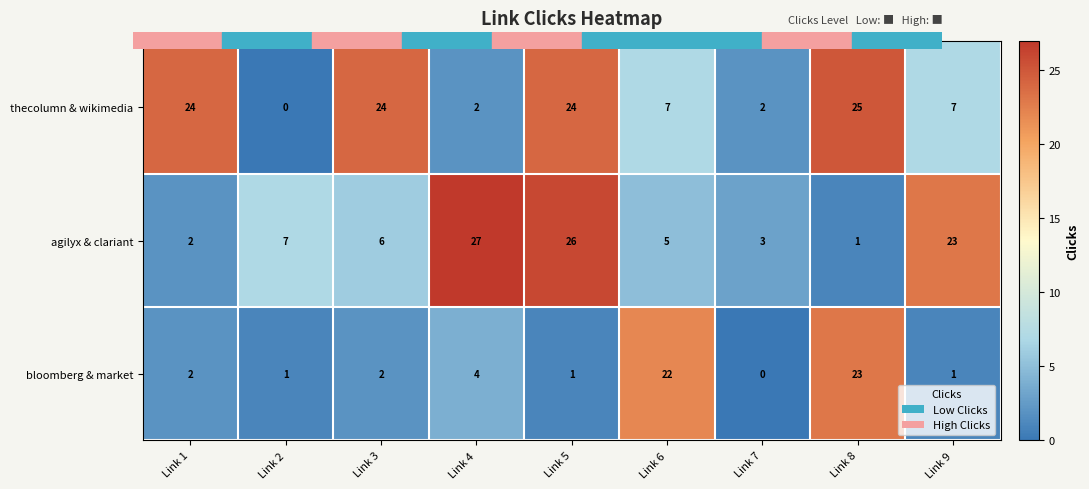

Which category has the lowest value in the agilyx & clariant series?

Link 8